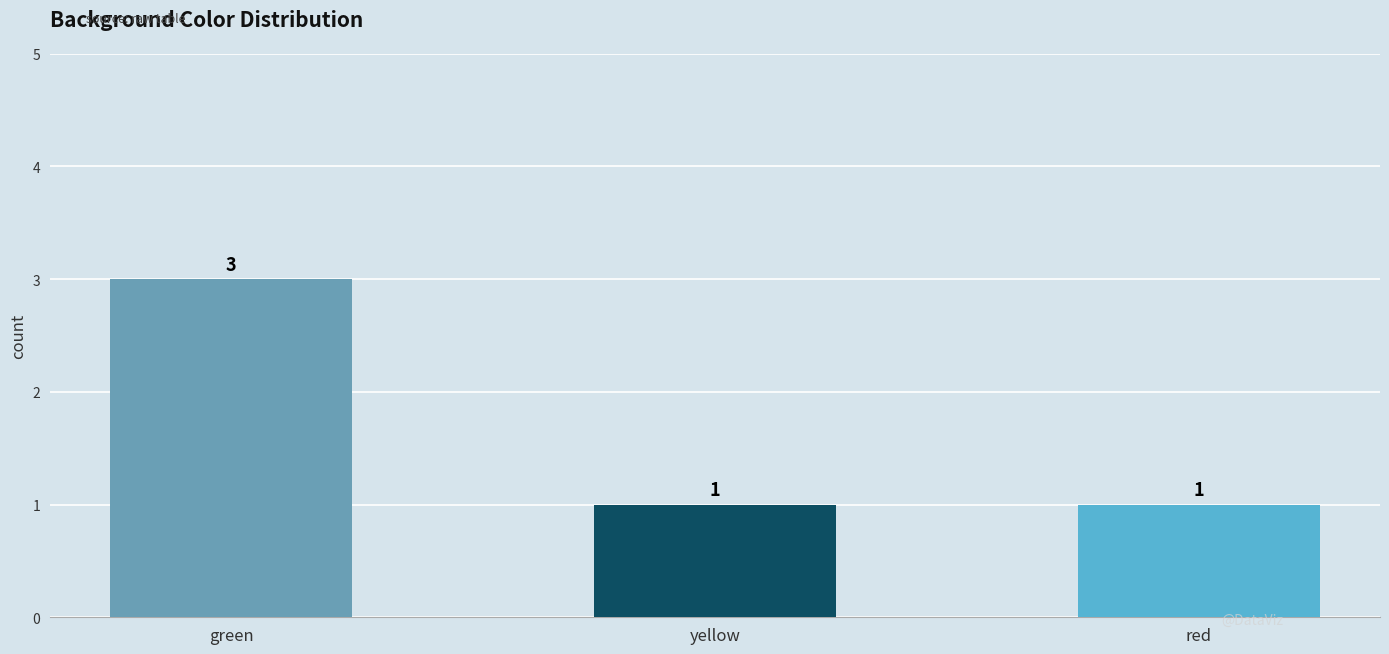

How many values are between 1 and 3?

3